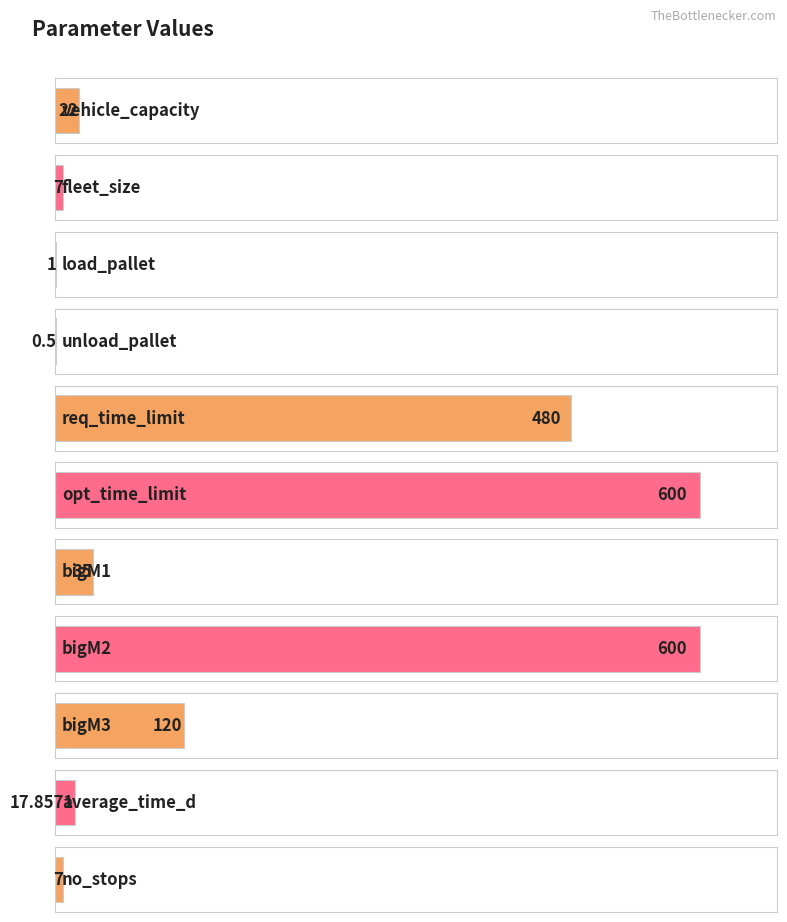

Are the bars grouped side by side (vs. stacked)?

No